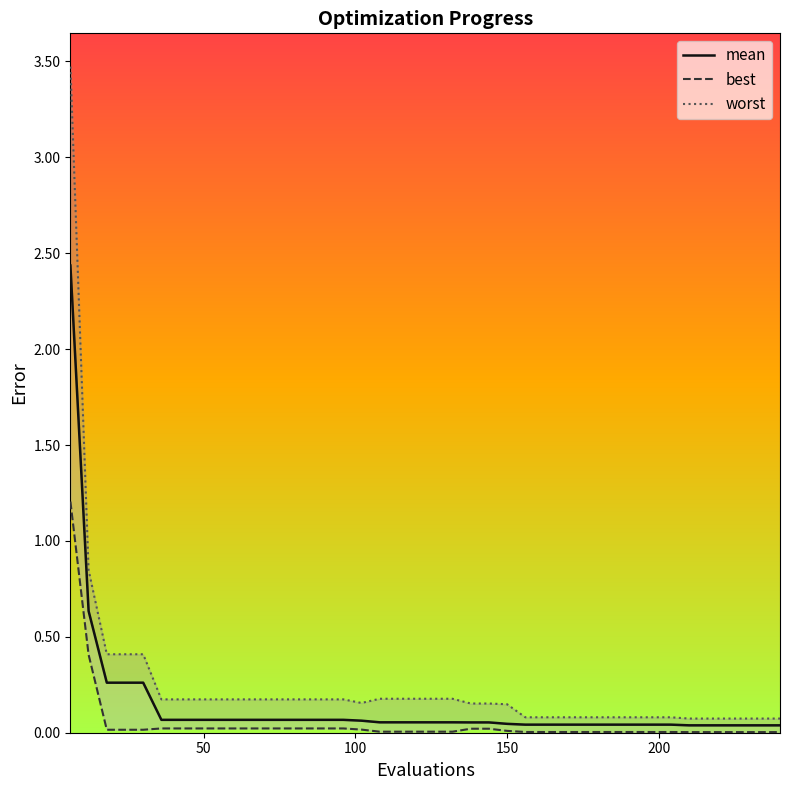

Does the chart display data point markers on the line(s)?

No